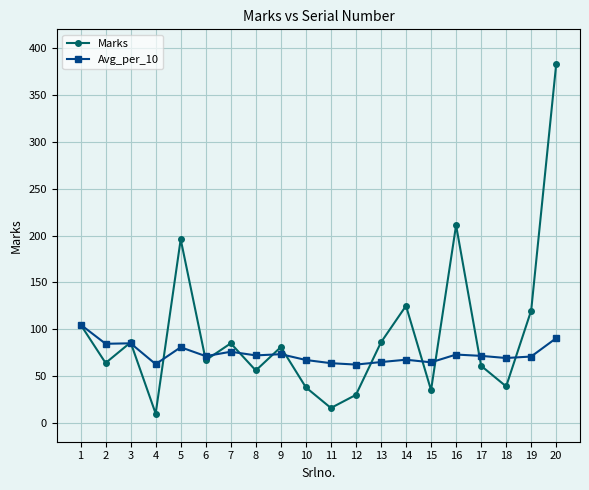

At which category does Marks reach its first local valley?

2